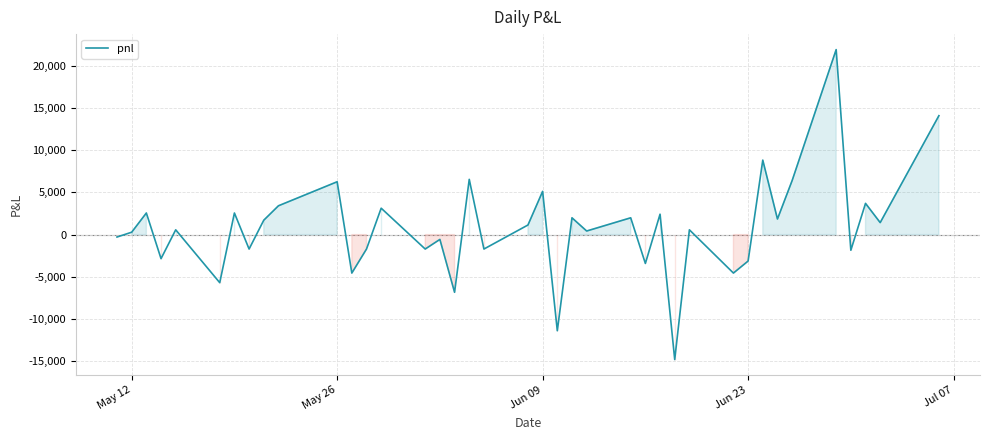

What is the maximum value shown in the chart?

21945.0